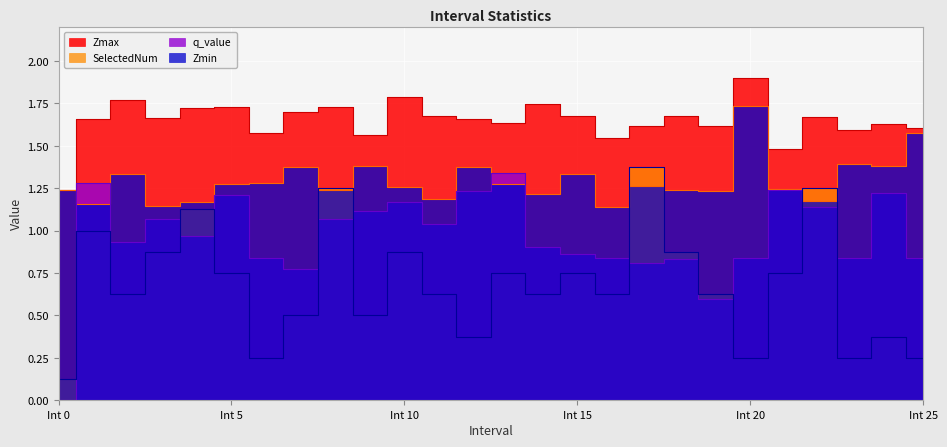

Rank the series by their maximum value, from highest to lowest.

Zmax, Zmin, SelectedNum, q_value